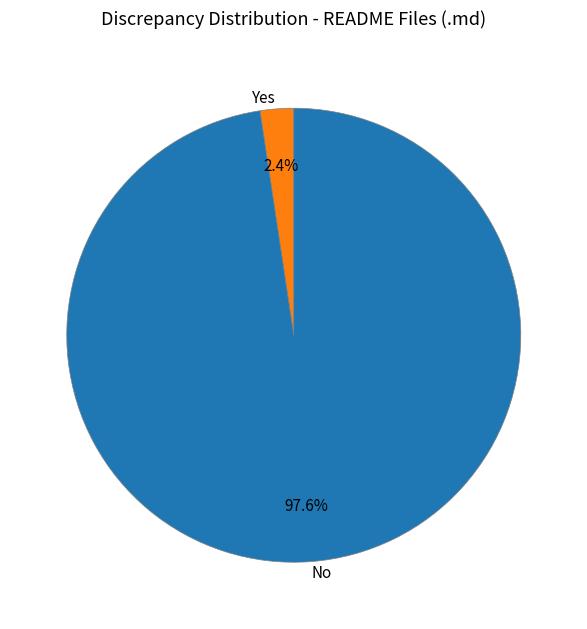

What is the smallest slice in the pie chart?

Yes